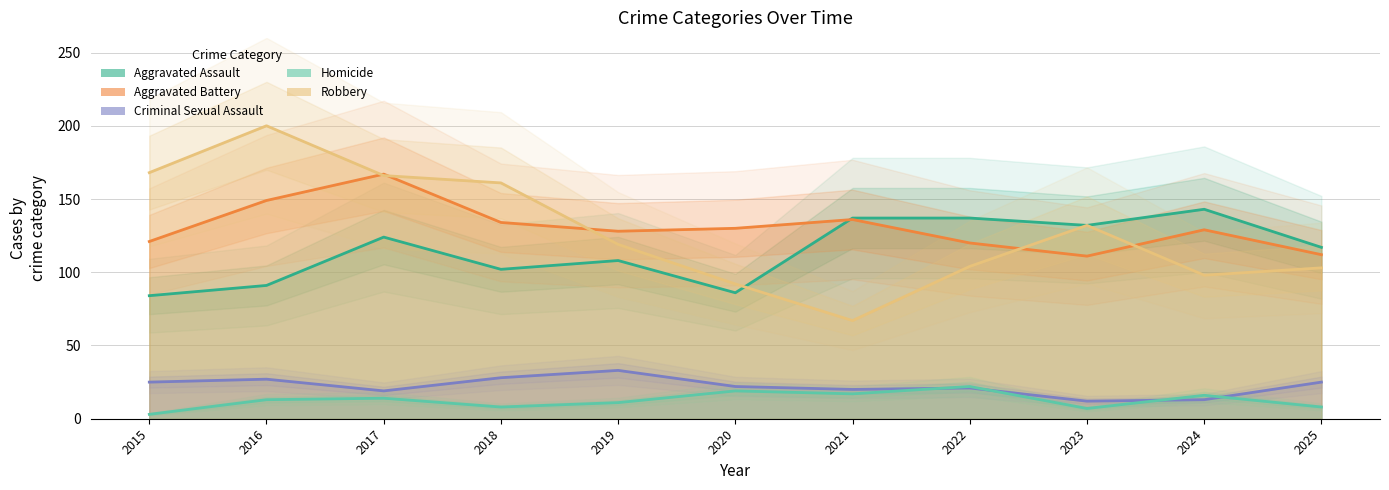

Which series changed the most between 2018 and 2019?

Robbery